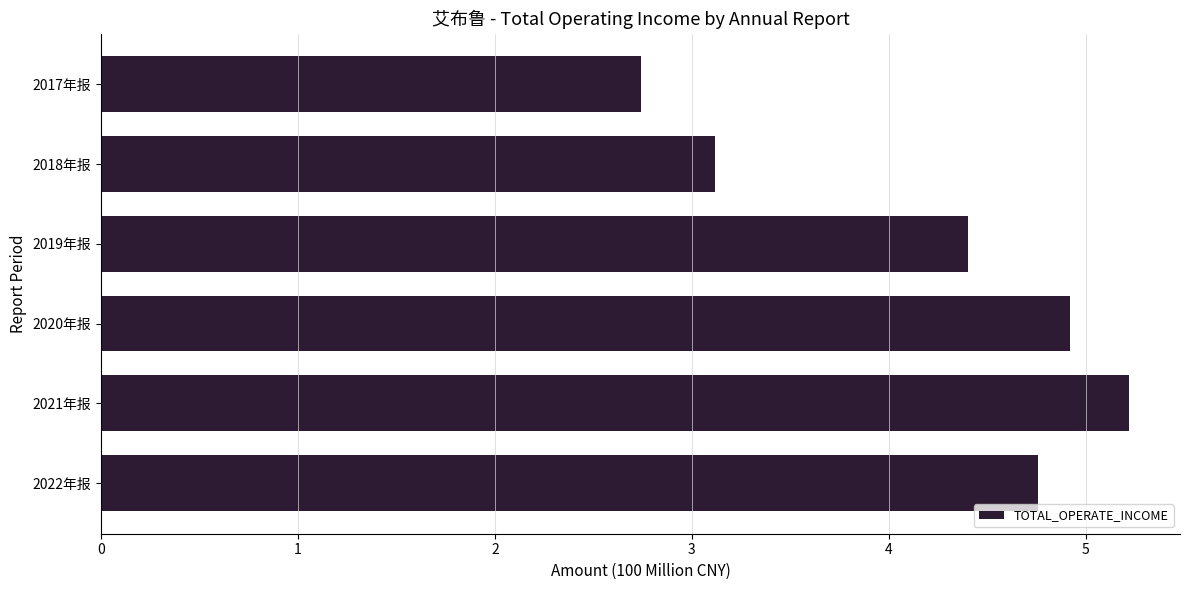

How many values exceed 4?

4